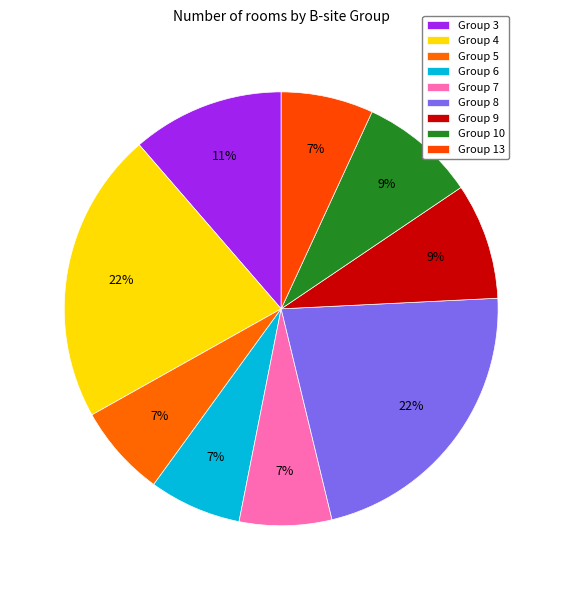

What is the ratio of the value at Group 10 to the value at Group 8?

0.4